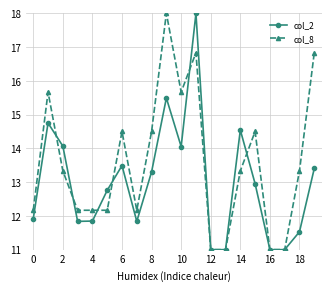

What is the value of the col_8 point at the 8th from the left?

12.2